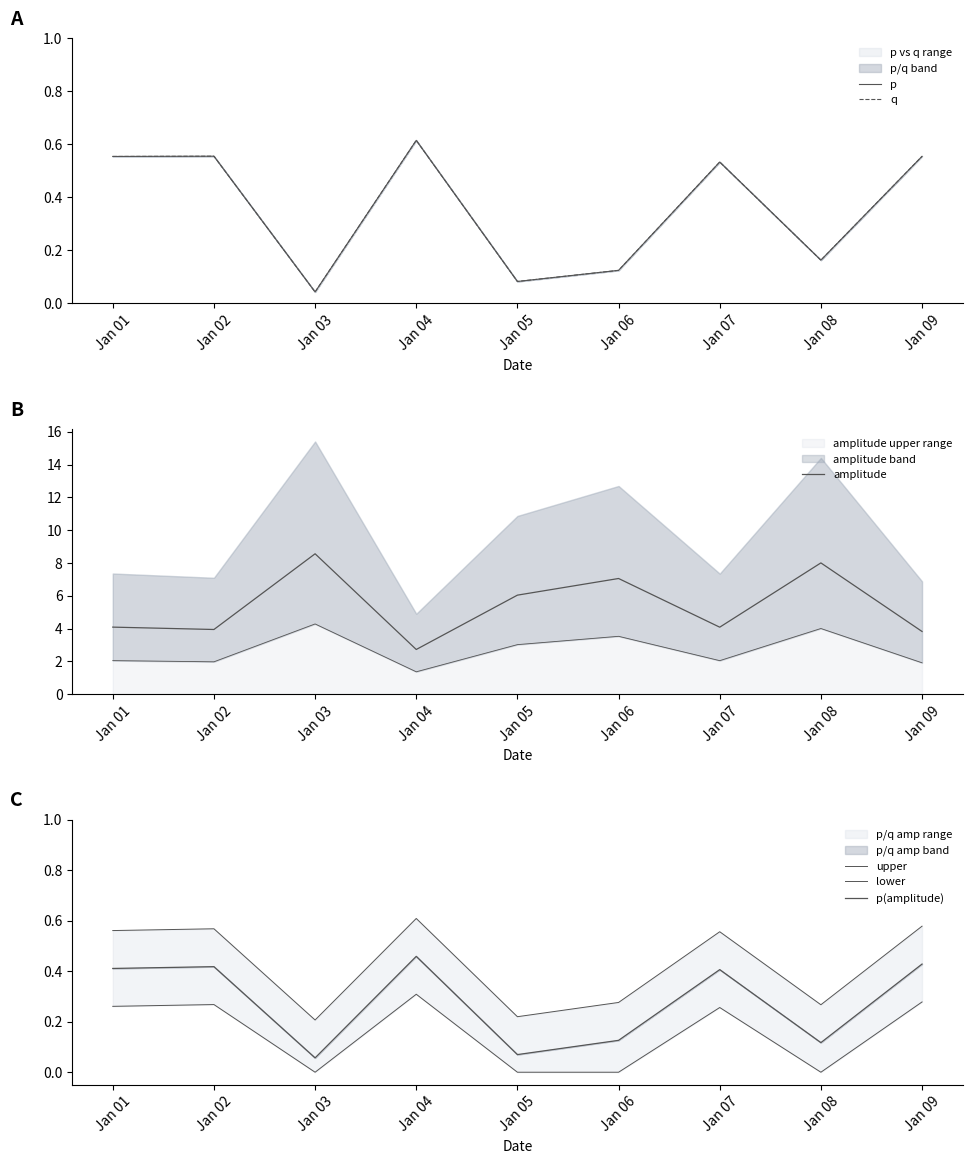

List the labels in order of amplitude value, smallest first.

Jan 04, Jan 09, Jan 02, Jan 07, Jan 01, Jan 05, Jan 06, Jan 08, Jan 03